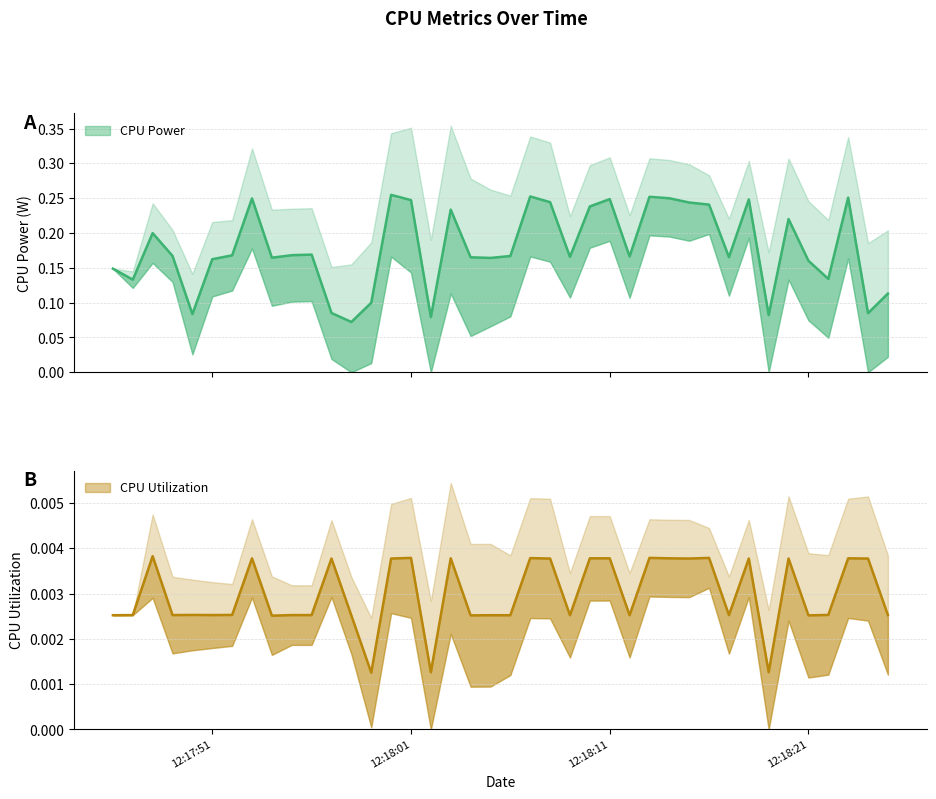

The value of CPU Utilization at 2025-04-09 12:17:48 is 0.0. True or false?

False